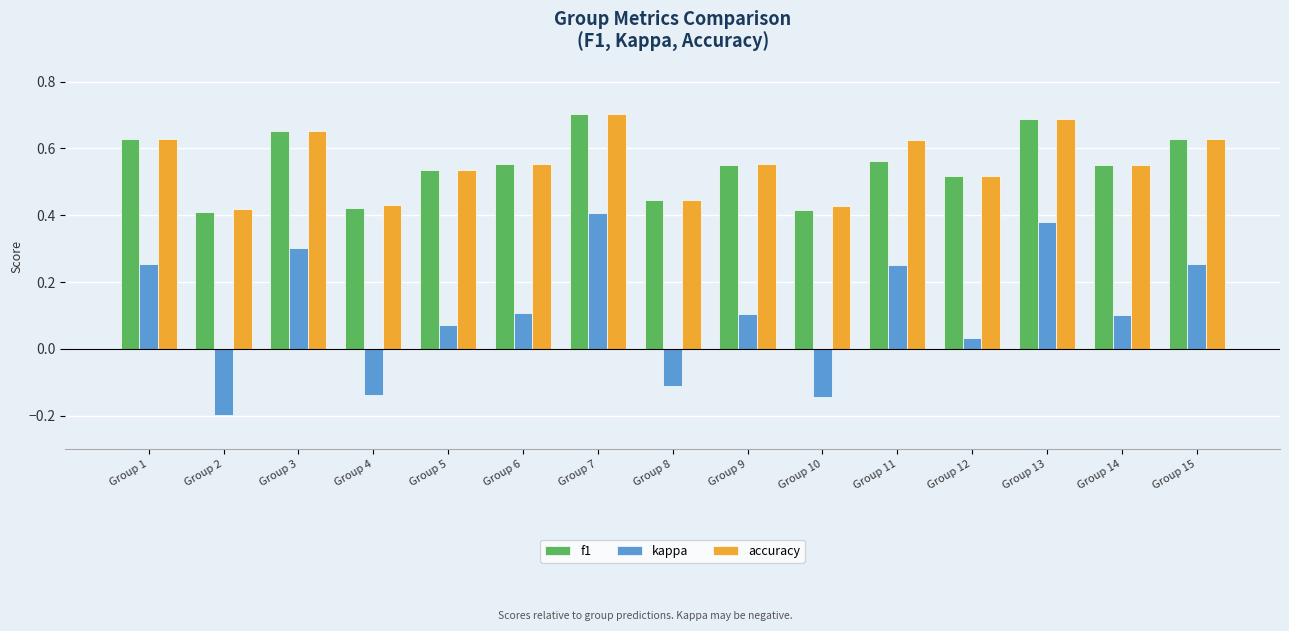

What is the sum of all f1 values?

8.3